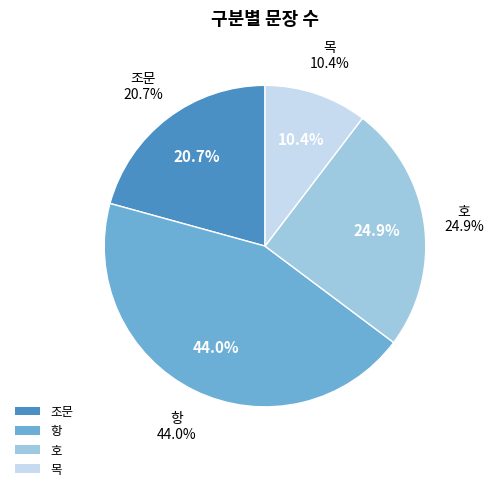

What percentage is the 목 slice, to the nearest percent?

10%